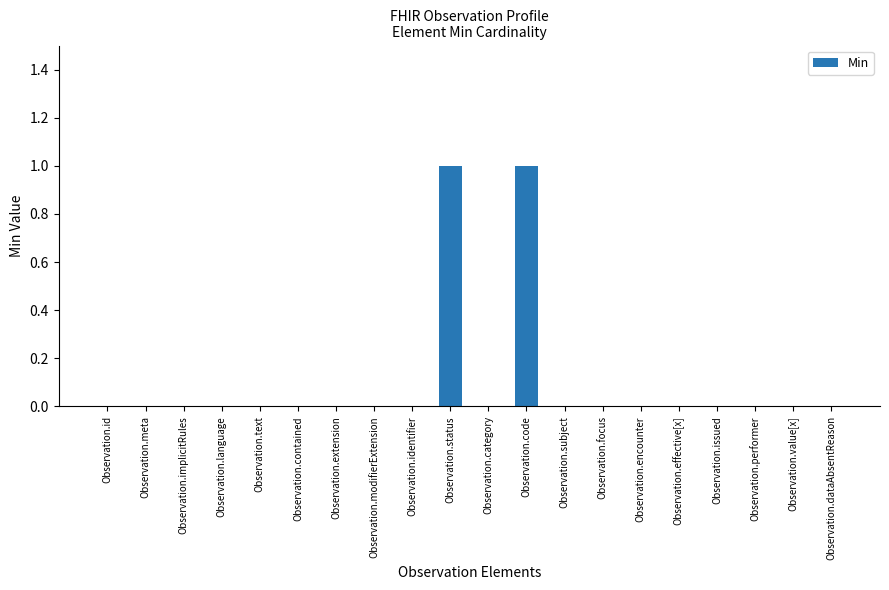

Which has a higher value, Observation.status or Observation.text?

Observation.status